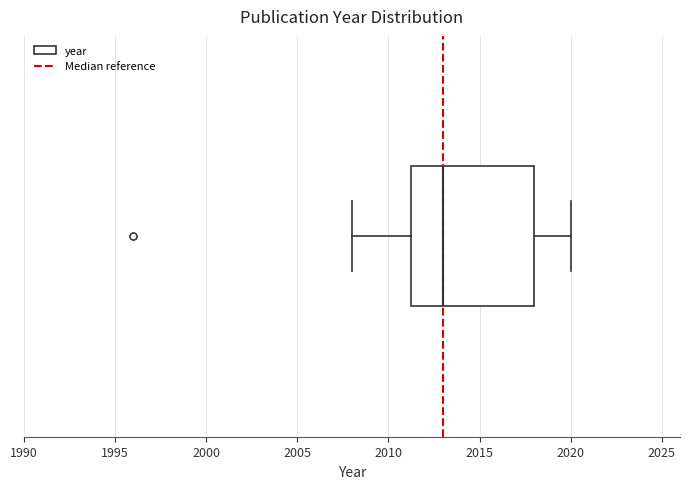

Read this box plot against the x-axis: the position of the median line, the range covered by the box, and the ends of both whiskers. The values are not printed on the chart, so give them approximately, as read against the axis.

median 2013.0, box 2011.5 to 2018.0, whiskers 2008.0 to 2020.0